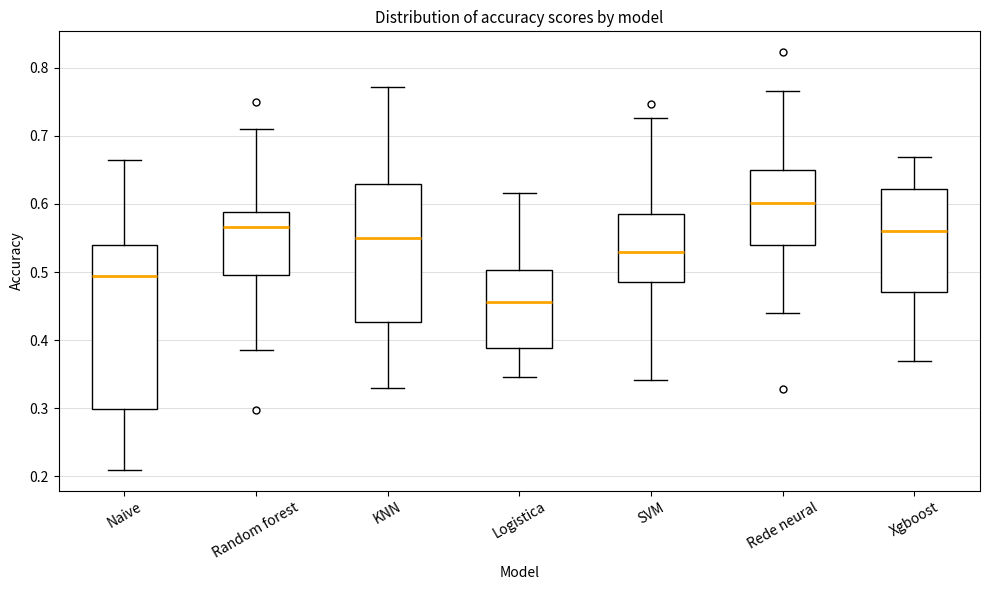

Where does the median line of the box for Rede neural sit on the y-axis? The values are not printed on the chart, so give them approximately, as read against the axis.

0.60